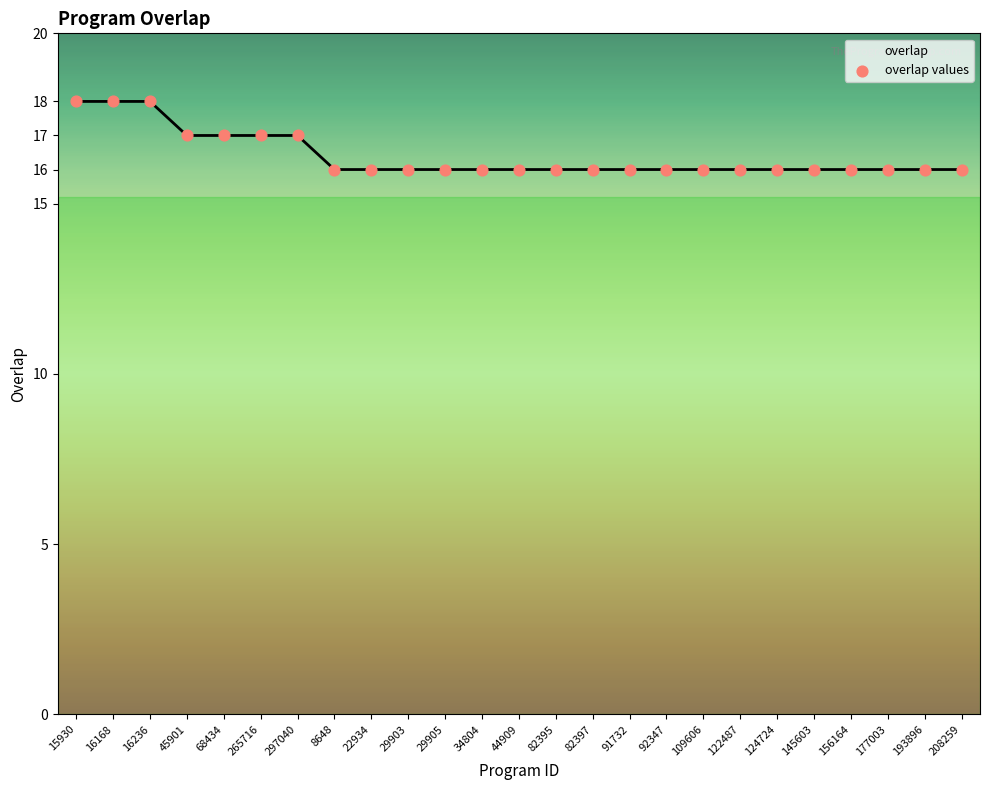

What is the ratio of the value at 29903 to the value at 124724?

1.0